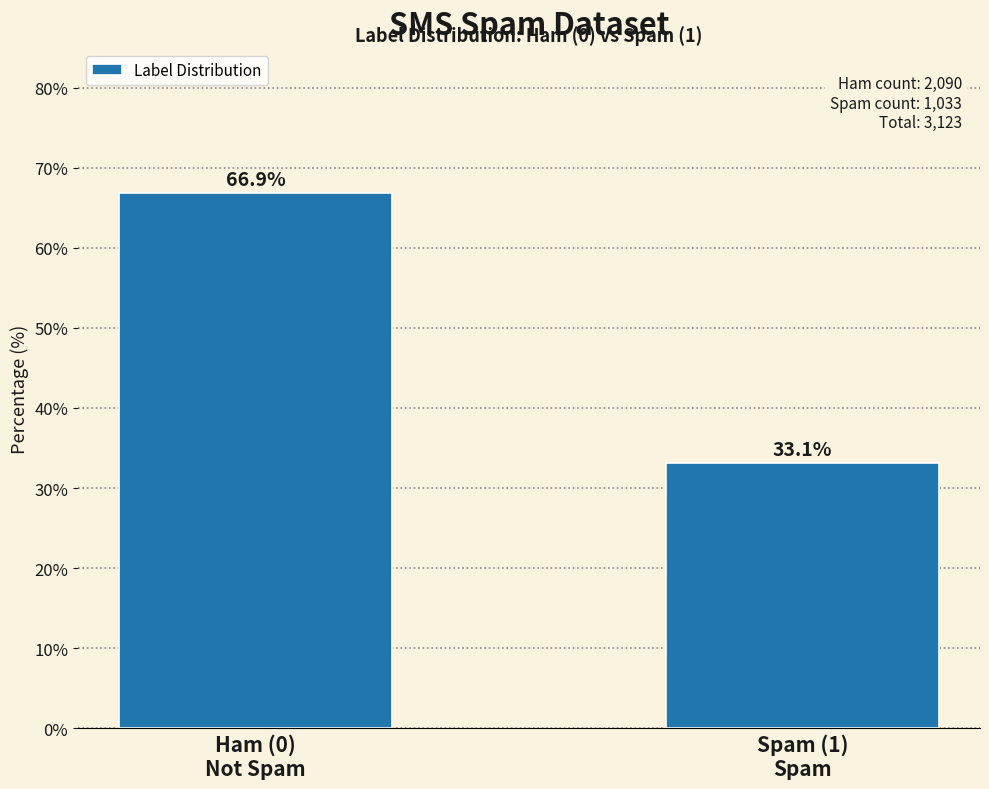

Reading left to right, what are all the values shown in this chart?

66.9	33.1